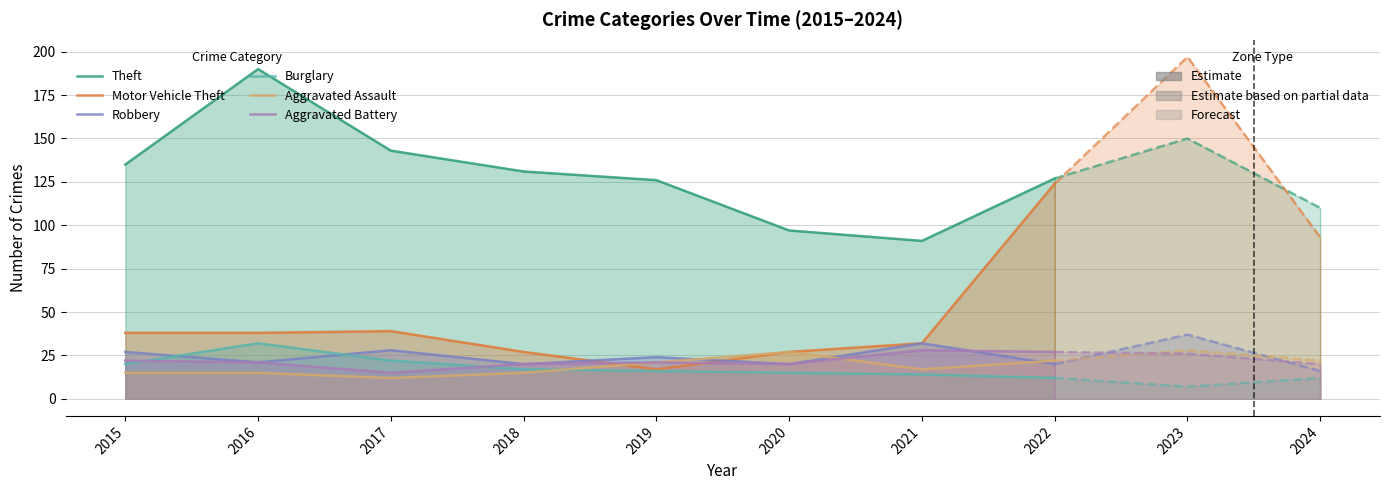

What is the minimum value for Theft?

91